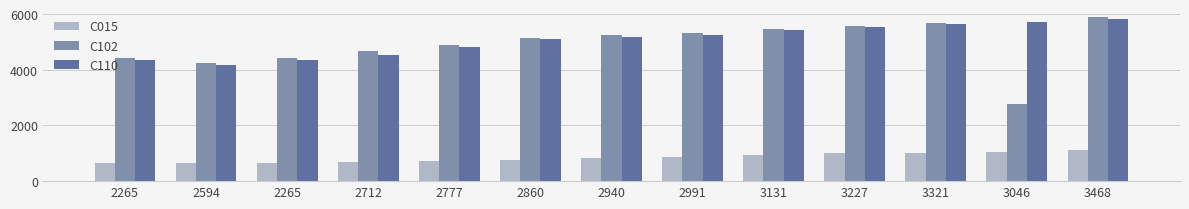

What is the difference between the second highest and minimum values in the C015 series?

419